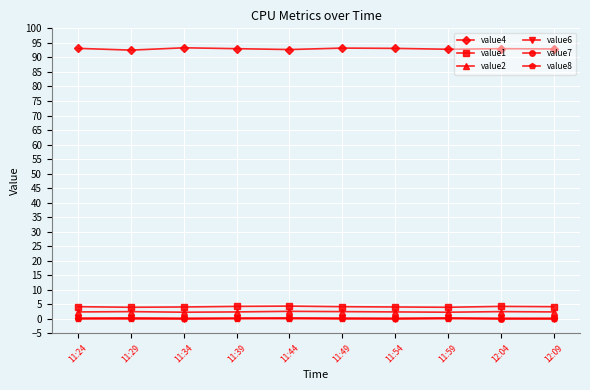

The value1 series shows 4.3 at 11:39. True or false?

True